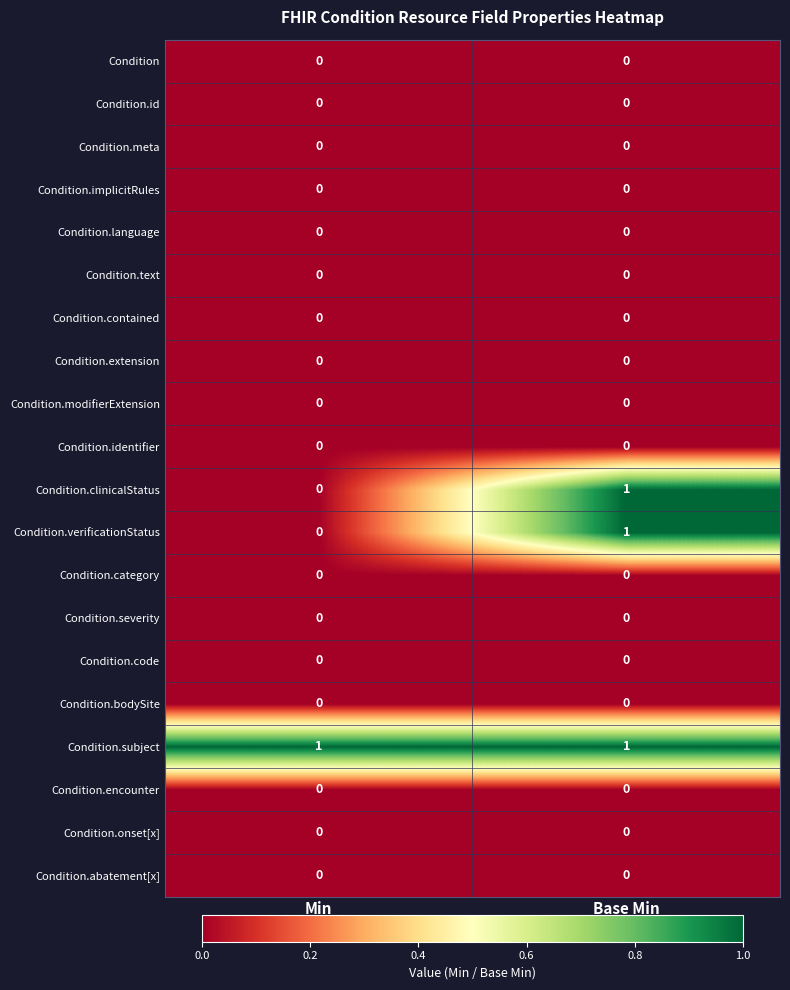

At which category is the sum across all series the highest?

Base Min